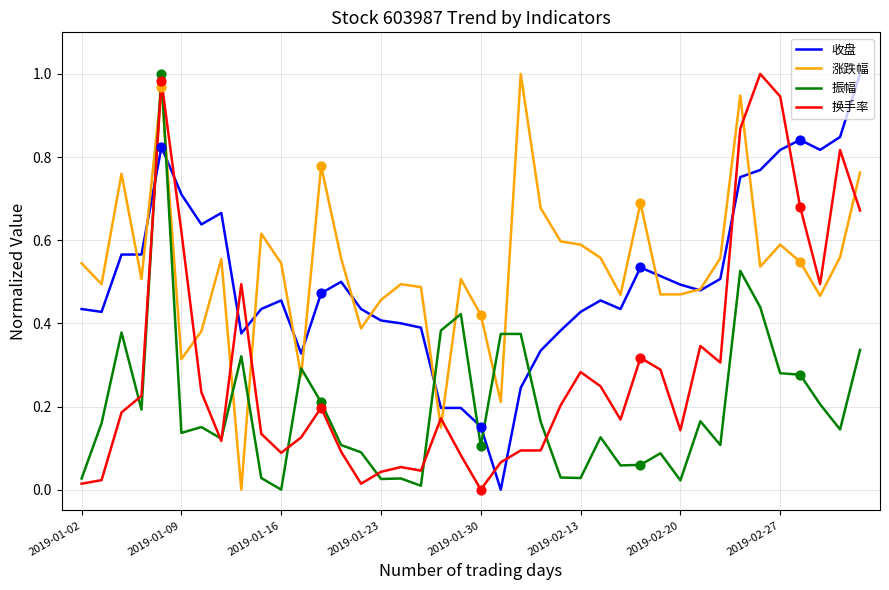

After their last crossing, which series has the higher values: 涨跌幅 or 换手率?

涨跌幅